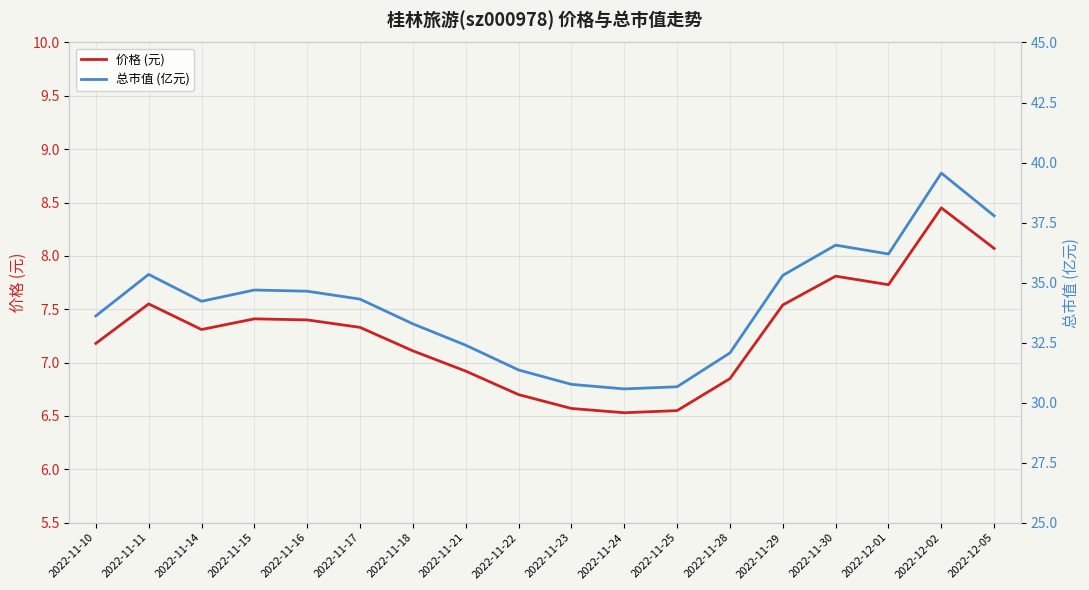

Which series has the largest total across all categories?

总市值 (亿元)